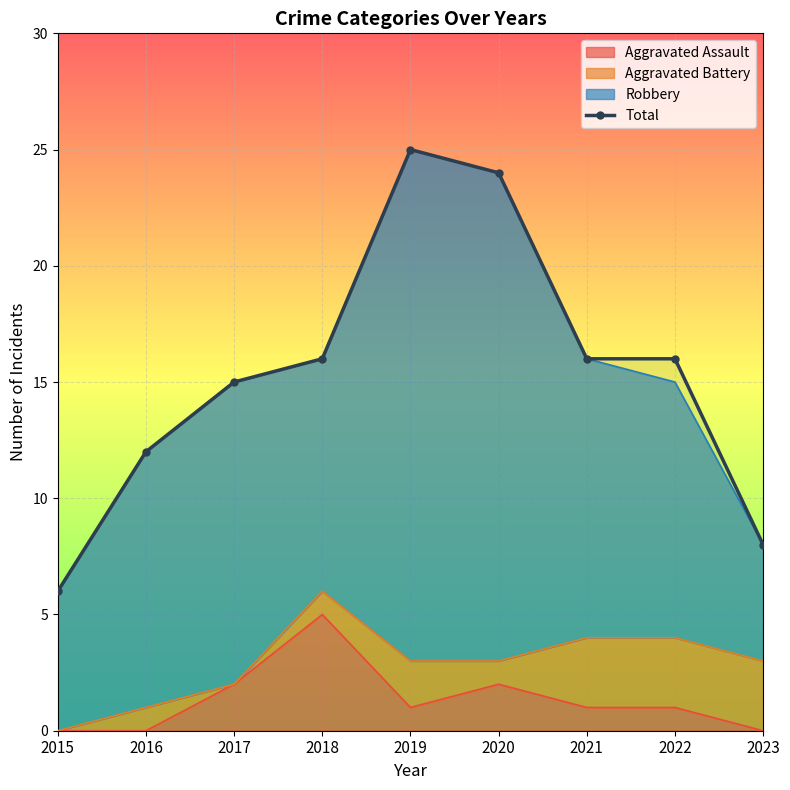

How many interior local peaks (higher than both neighbors) does the data have?

1